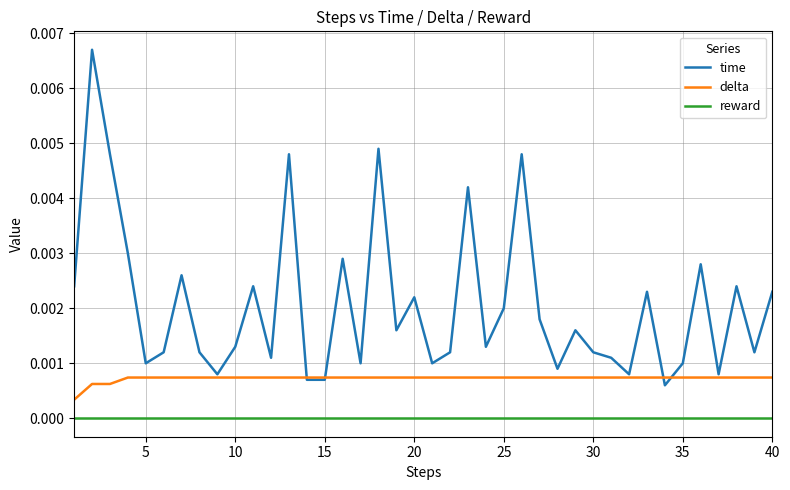

How many series are shown in this chart?

3